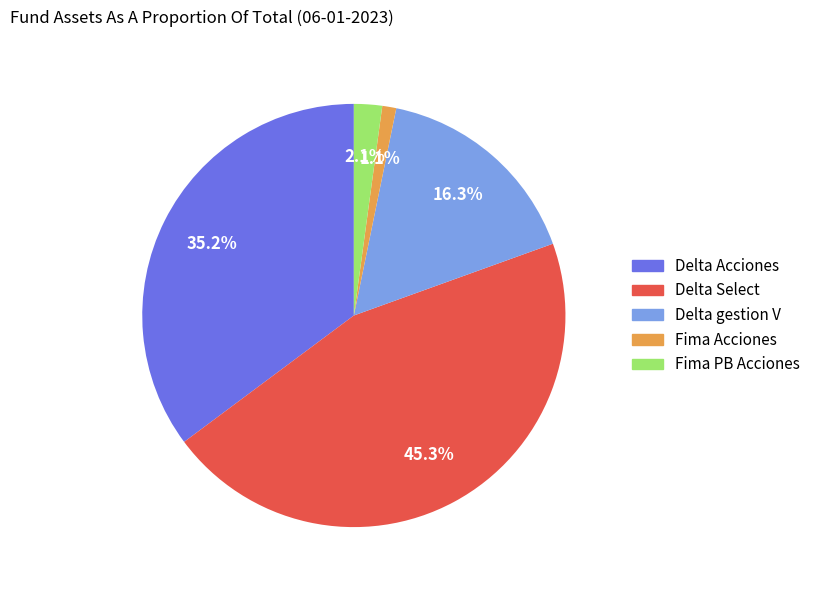

Rank the categories by value from highest to lowest.

Delta Select, Delta Acciones, Delta gestion V, Fima PB Acciones, Fima Acciones